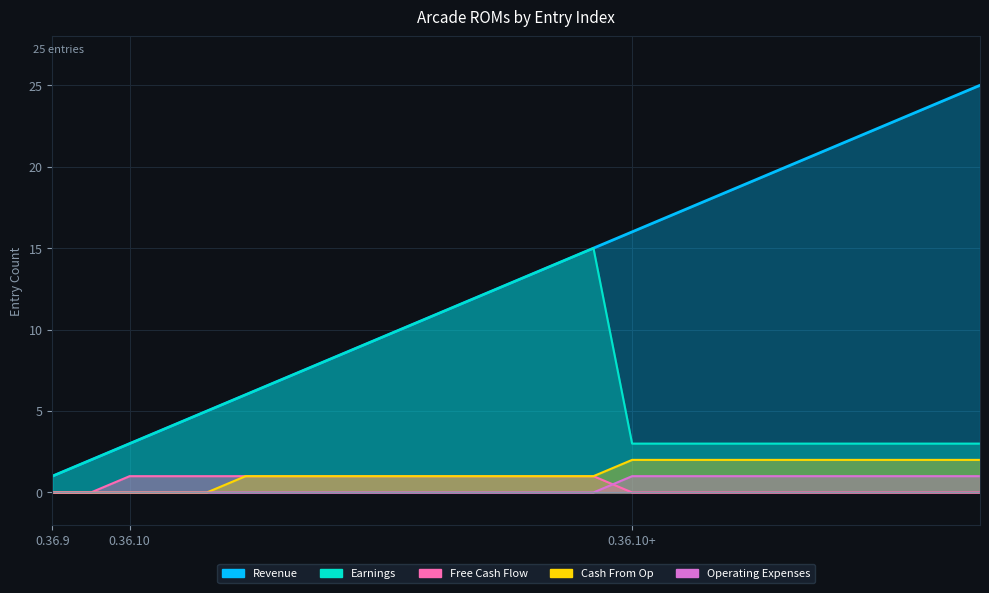

How many Cash From Op values are between 1 and 2?

20